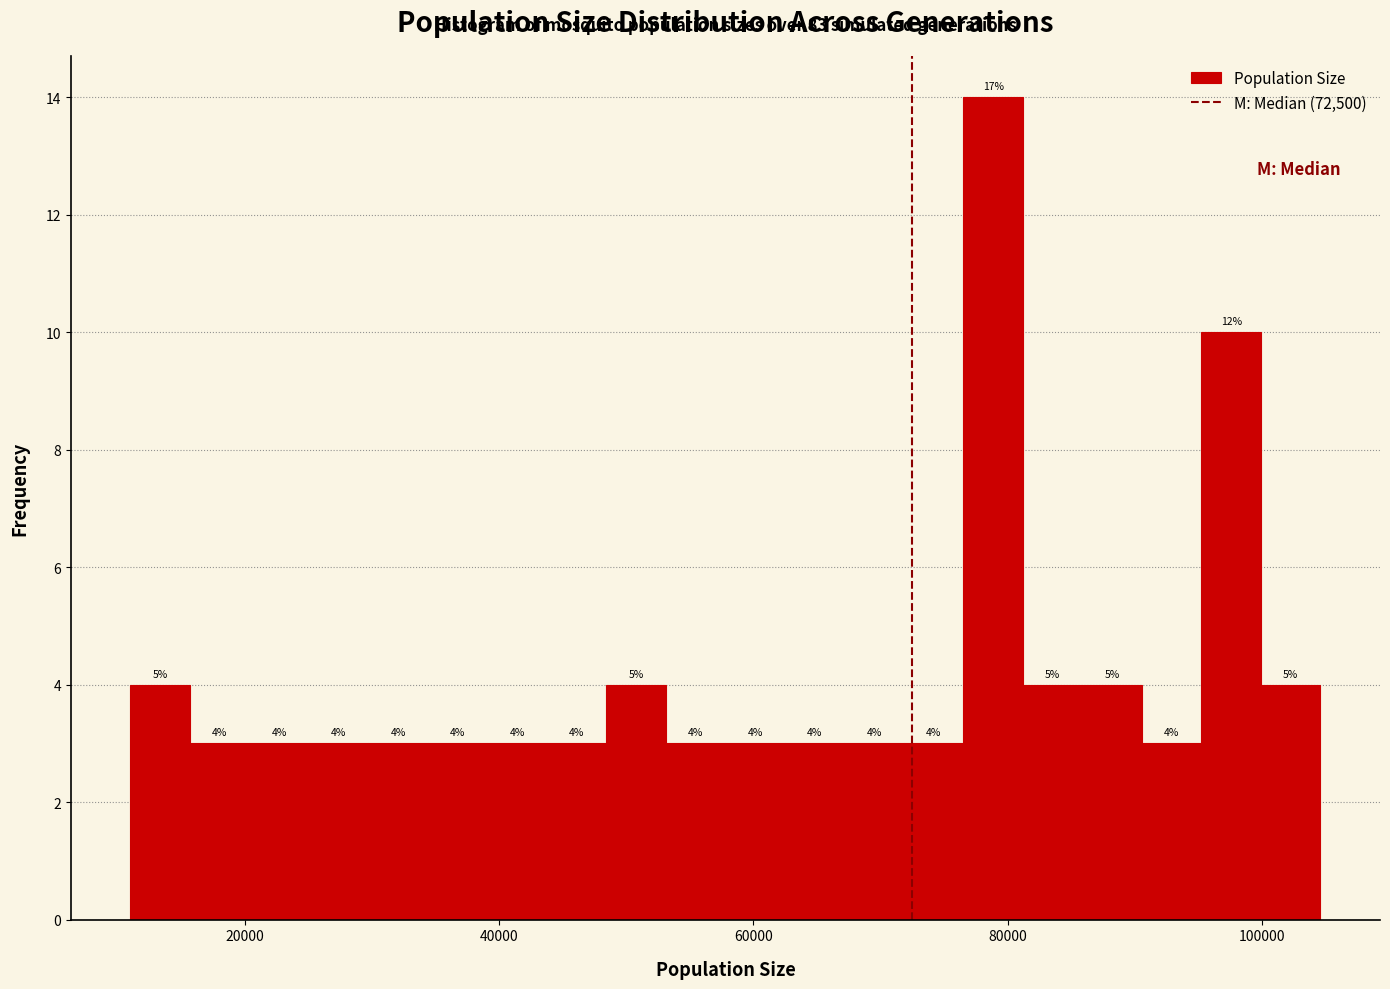

Read against the x-axis, roughly where is the centre of the tallest bar?

78000